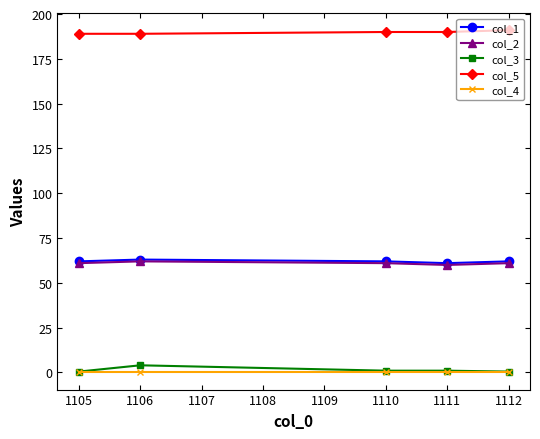

True or false: col_1 has a value of 102.0 at 1106.

False